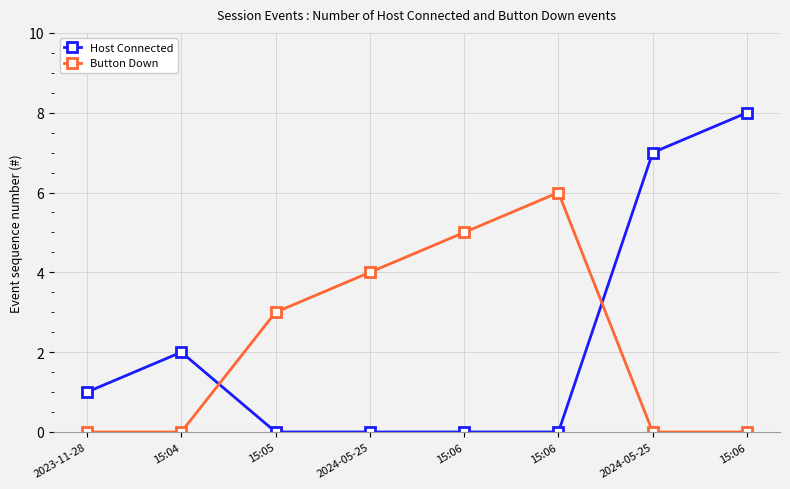

Which has a higher value, 2024-05-25 or 15:05?

2024-05-25